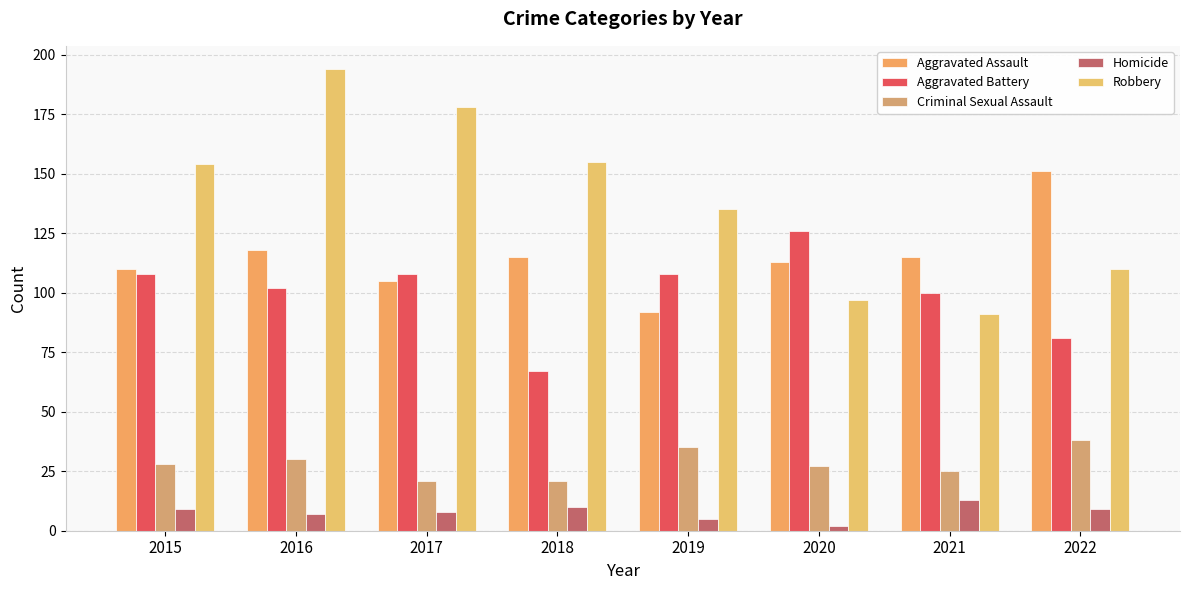

What is the average value of the Homicide series?

8